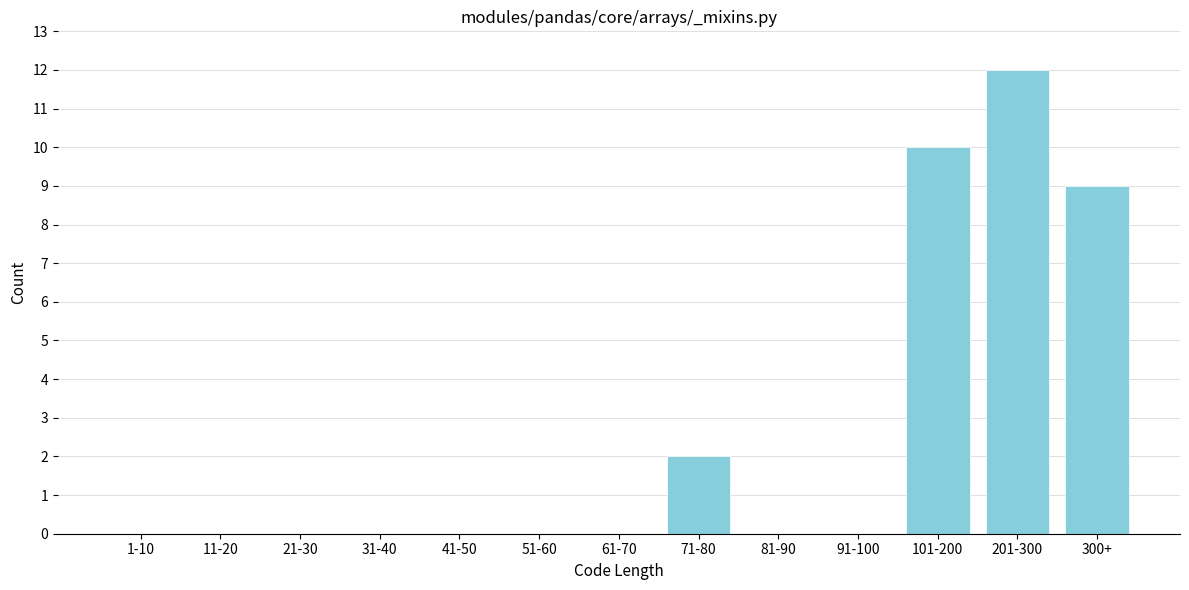

Reading left to right, list all the values displayed in this chart.

1-10=0	11-20=0	21-30=0	31-40=0	41-50=0	51-60=0	61-70=0	71-80=2	81-90=0	91-100=0	101-200=10	201-300=12	300+=9